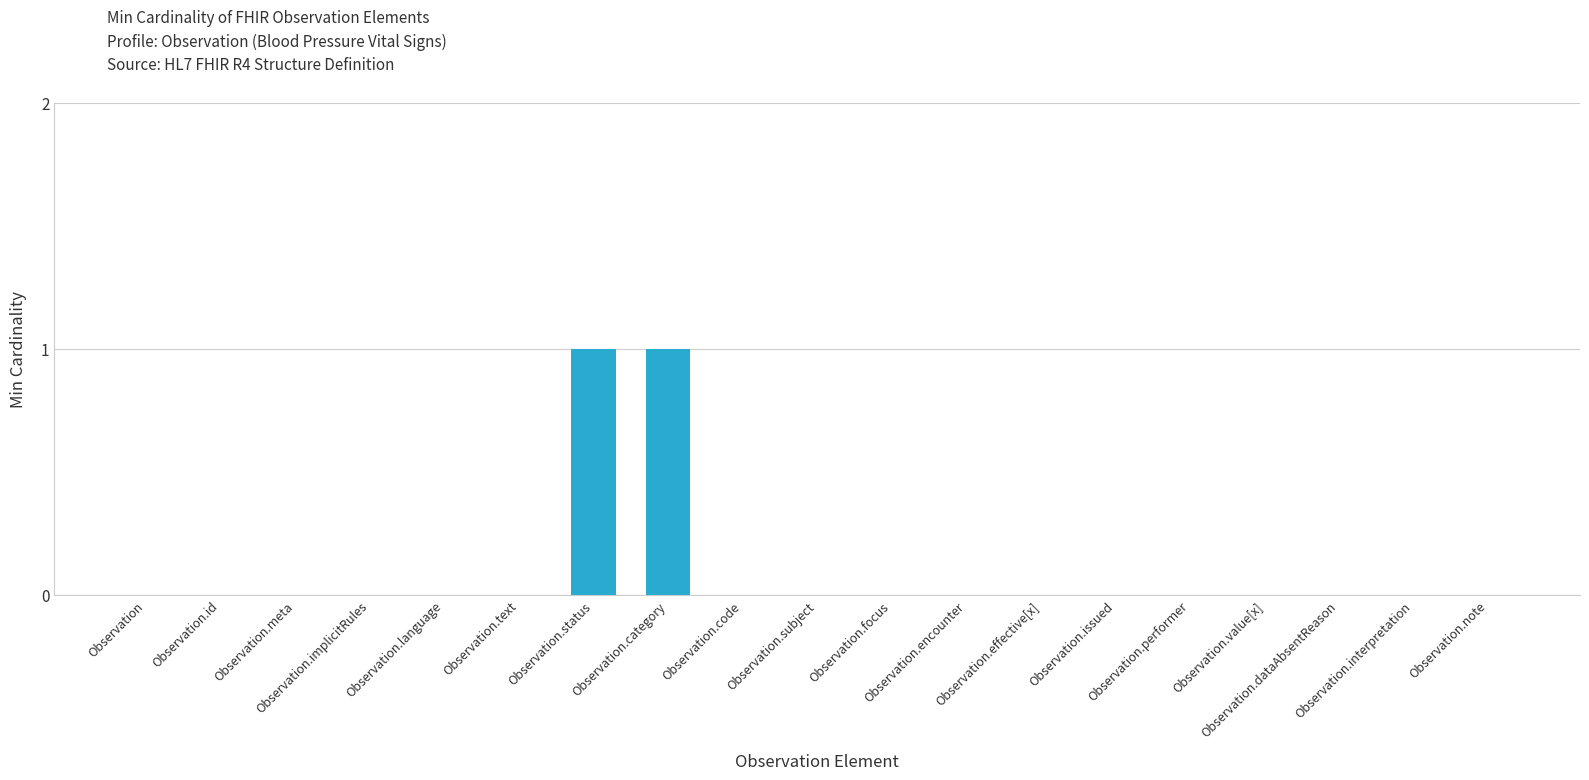

Reading left to right, list all the values displayed in this chart.

0	0	0	0	0	0	1	1	0	0	0	0	0	0	0	0	0	0	0